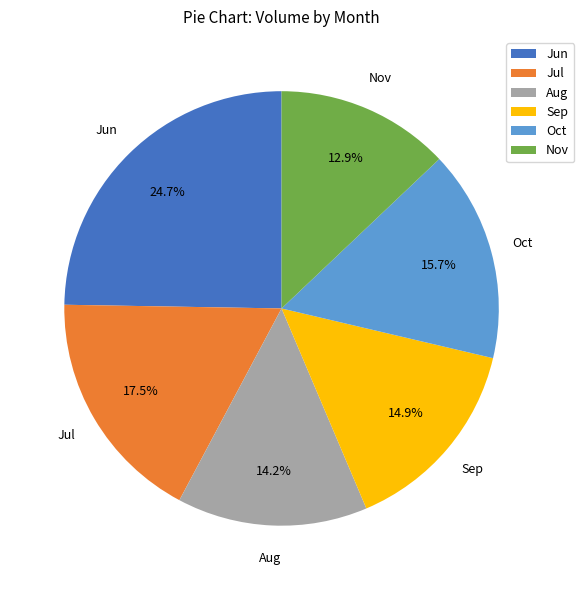

Which has a higher value, Nov or Aug?

Aug